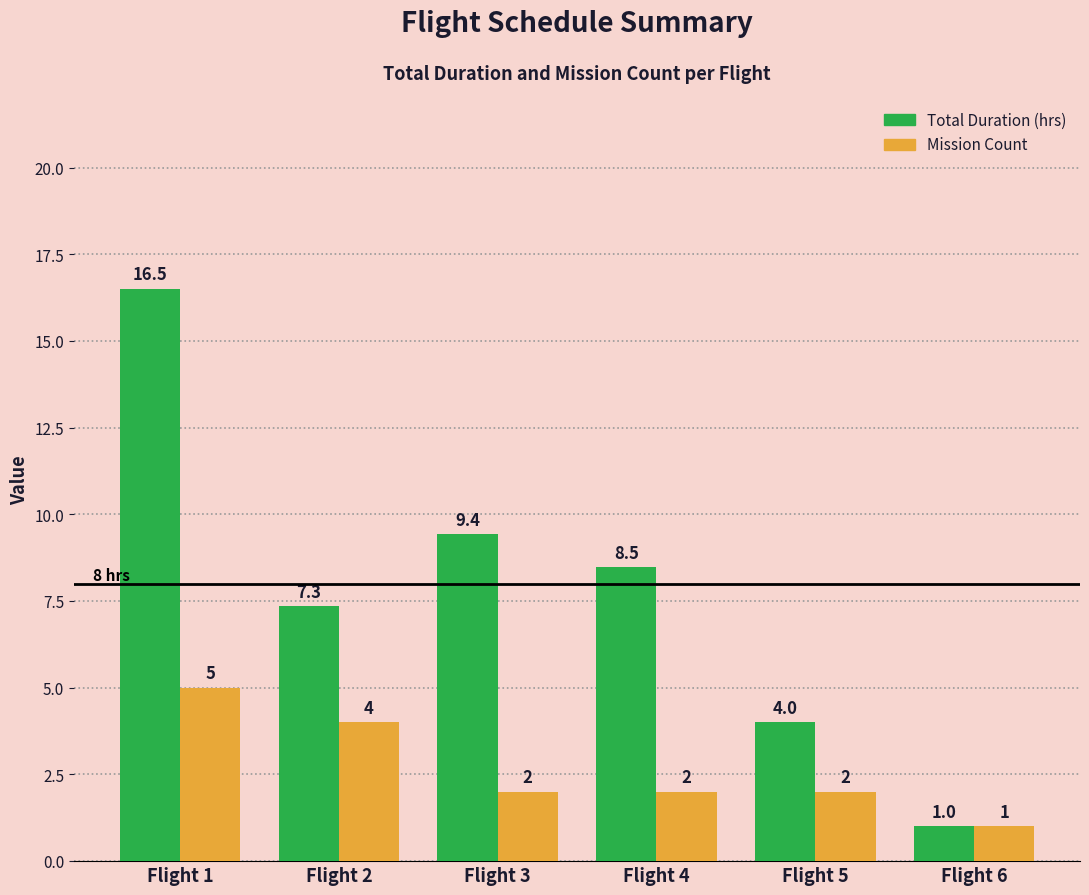

Where does the Mission Count series first go above 2?

Flight 1